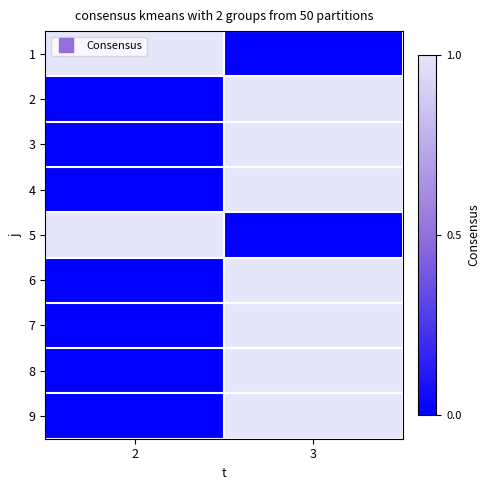

Reading left to right, extract all data points from this chart.

1: 2=1	3=0
2: 2=0	3=1
3: 2=0	3=1
4: 2=0	3=1
5: 2=1	3=0
6: 2=0	3=1
7: 2=0	3=1
8: 2=0	3=1
9: 2=0	3=1